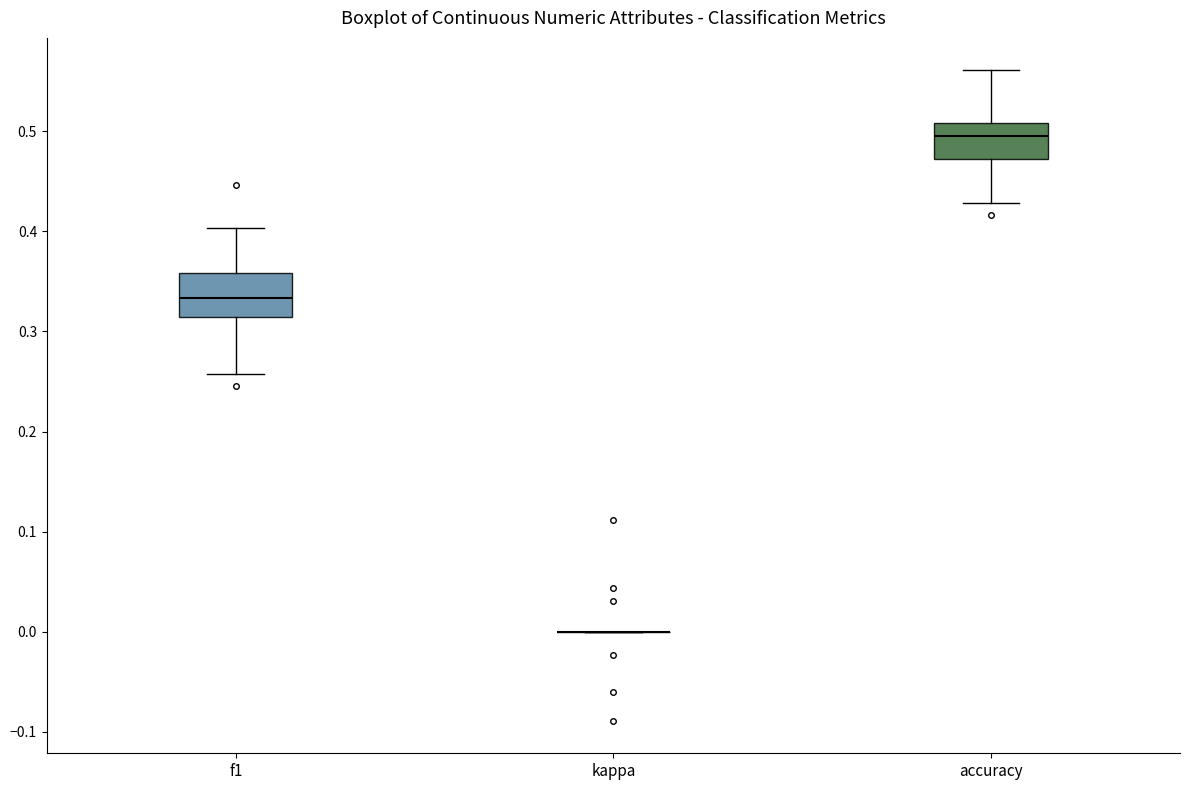

Reading left to right, read every box against the y-axis: the position of its median line, the range the box covers, and the ends of its whiskers. The values are not printed on the chart, so give them approximately, as read against the axis.

f1: median 0.33, box 0.31 to 0.36, whiskers 0.26 to 0.40
kappa: box collapsed to a line at 0.00, whiskers 0.00 to 0.00
accuracy: median 0.50, box 0.47 to 0.51, whiskers 0.43 to 0.56